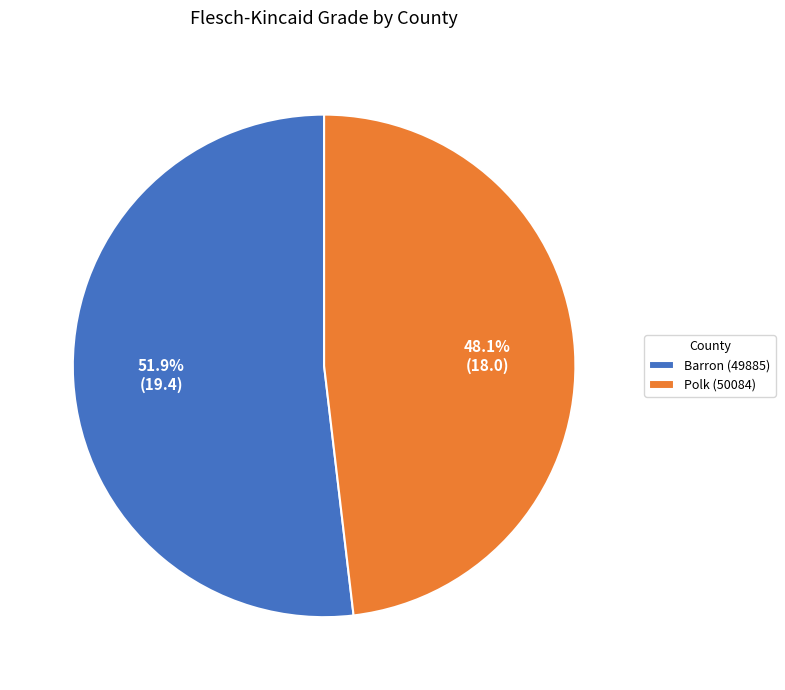

What percentage is the Polk (50084) slice, to the nearest percent?

48%